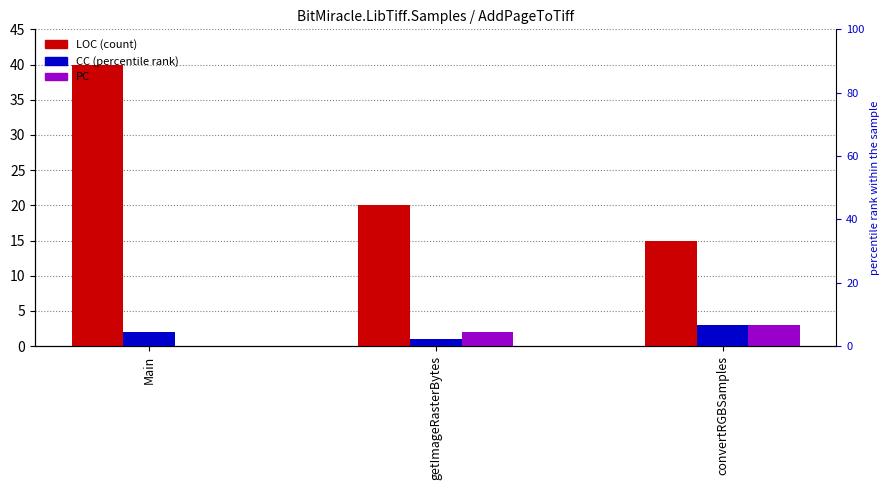

How many data points in PC are less than 2?

1